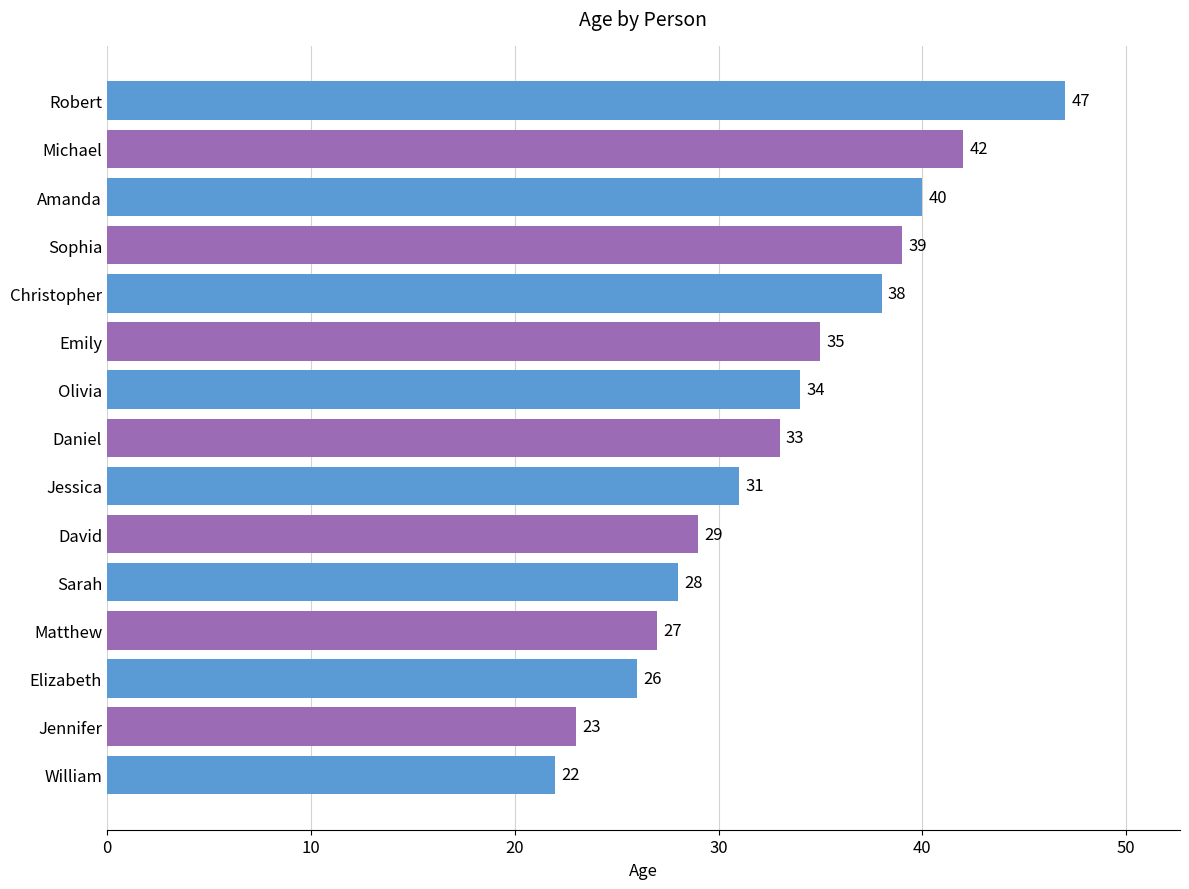

What is the sum of the values at Sophia and Olivia?

73